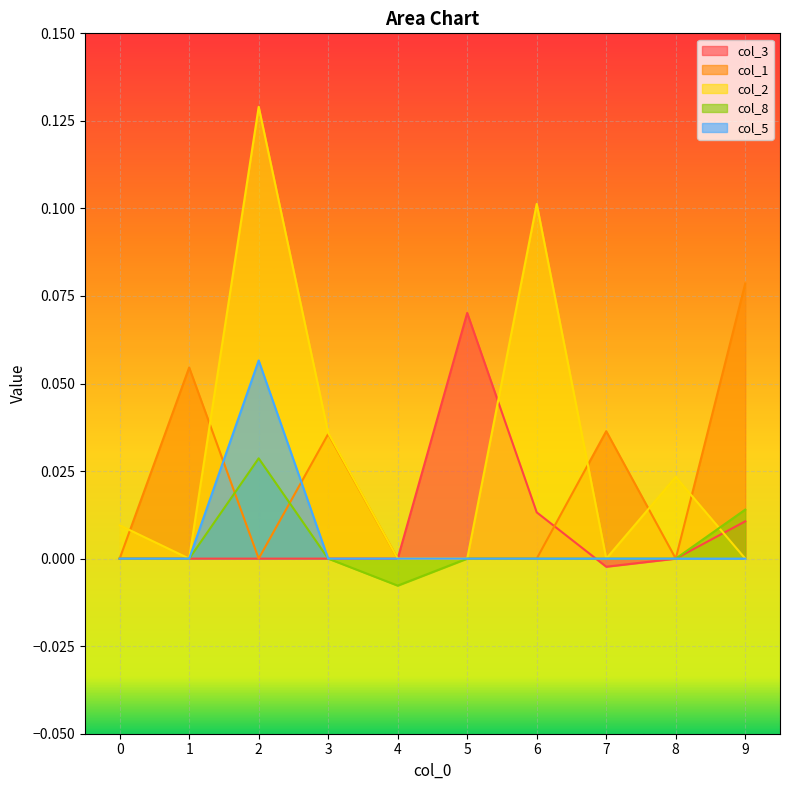

Which label corresponds to the smallest value in the chart?

4